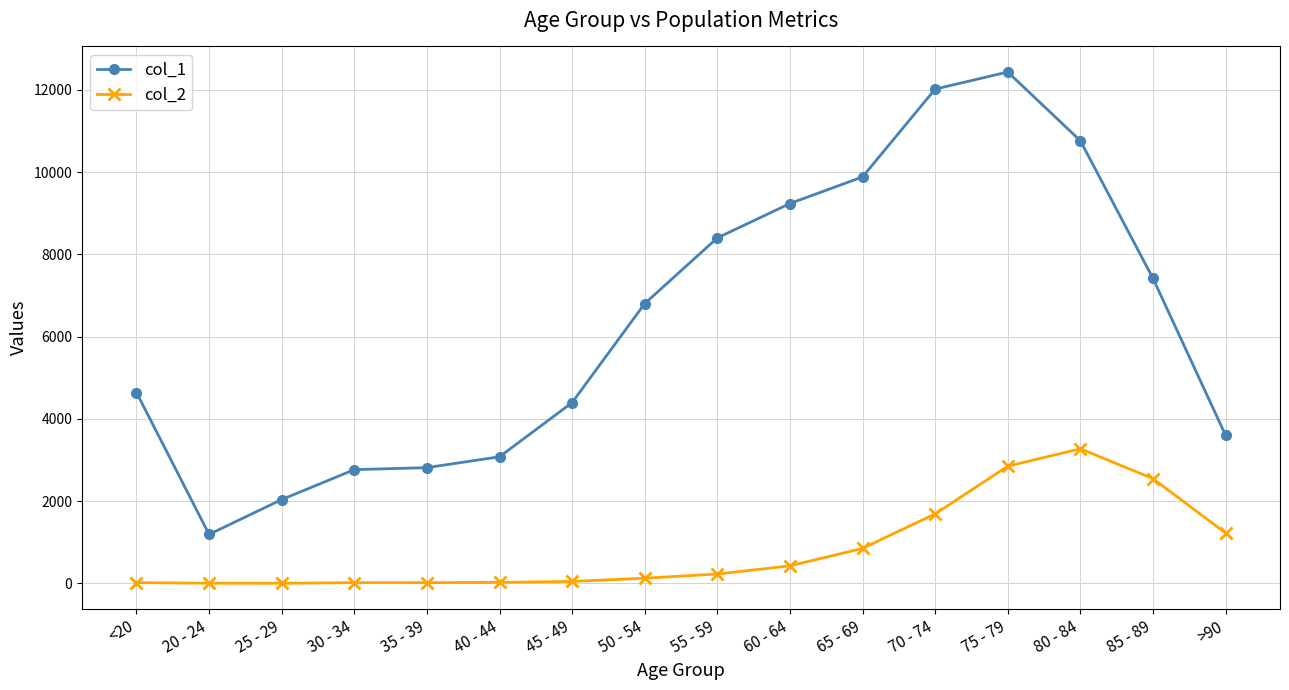

True or false: col_1 and col_2 intersect in this chart.

False